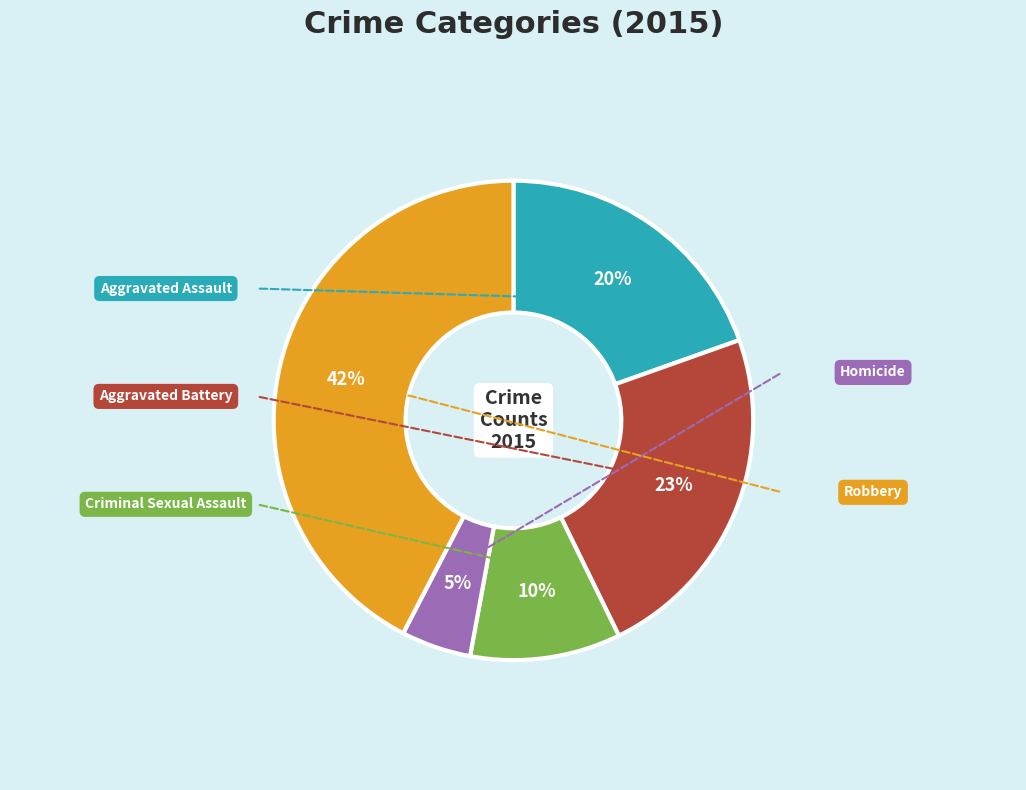

What is the largest slice in the pie chart?

Robbery